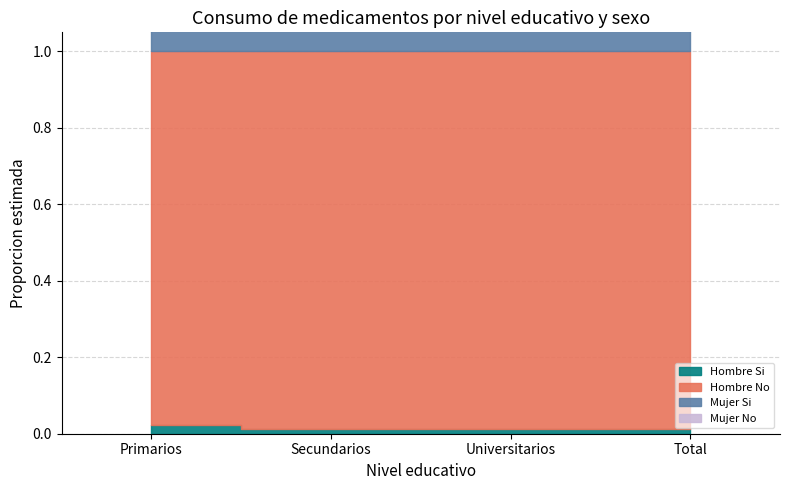

True or false: Mujer No has more than 2 points higher than both neighbors.

False